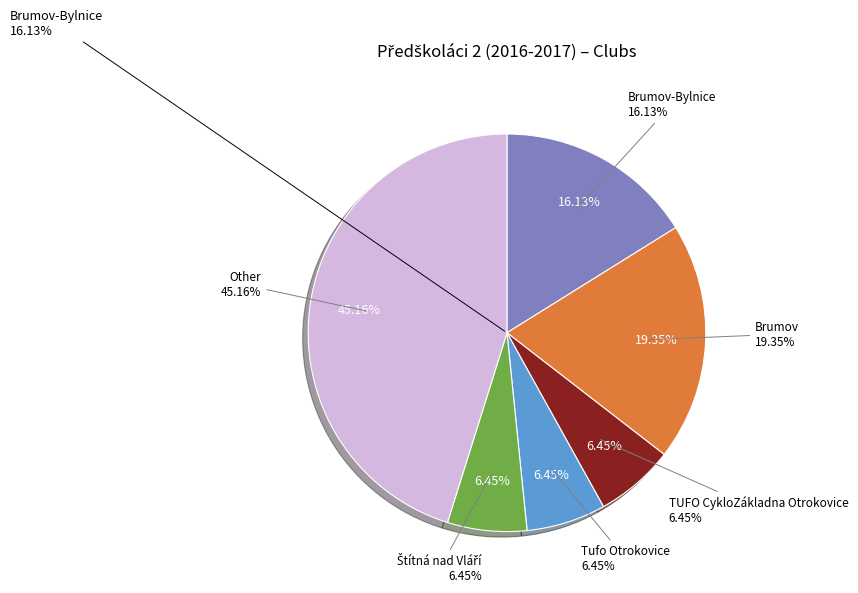

Which slice is the smallest?

Štítná nad Vláří